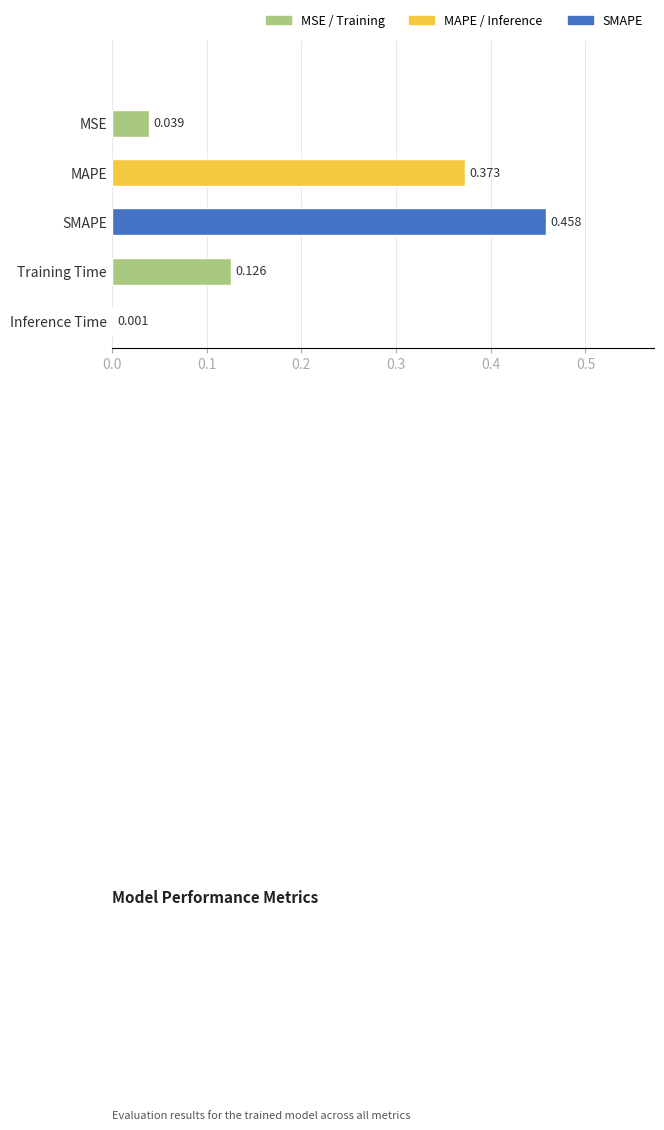

At which label is the value closest to 0?

Inference Time